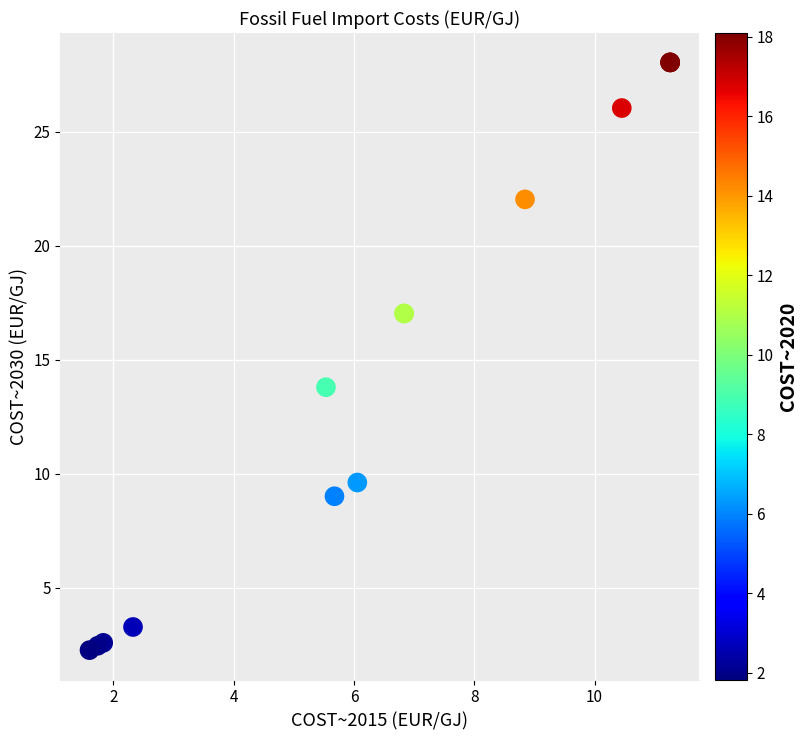

What Y value in the scatter plot is closest to 15?

13.8